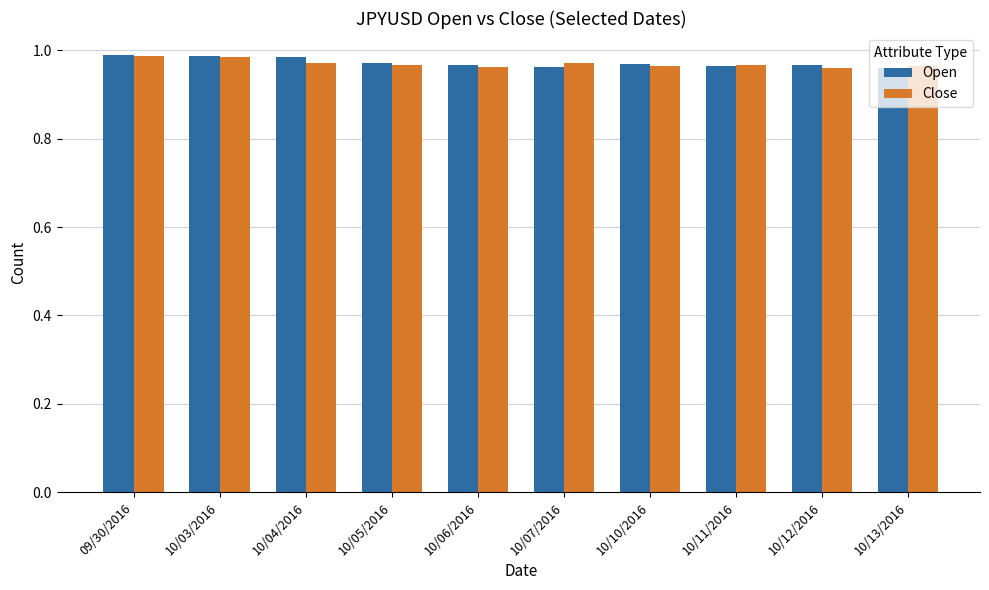

What is the sum of all Close values?

9.7